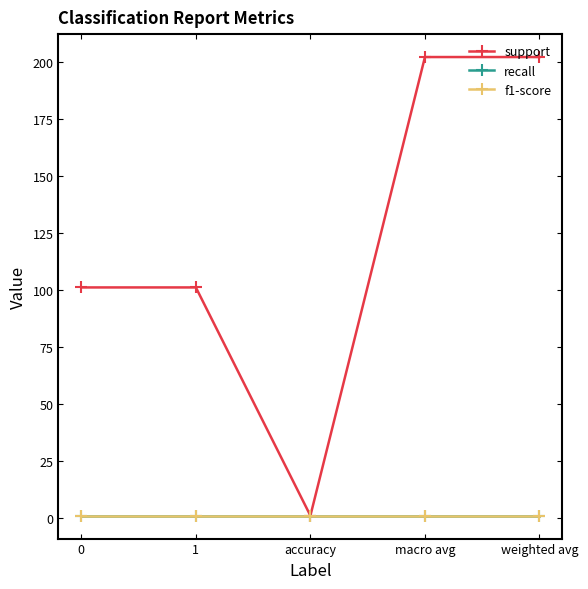

What is the maximum value for recall?

1.0